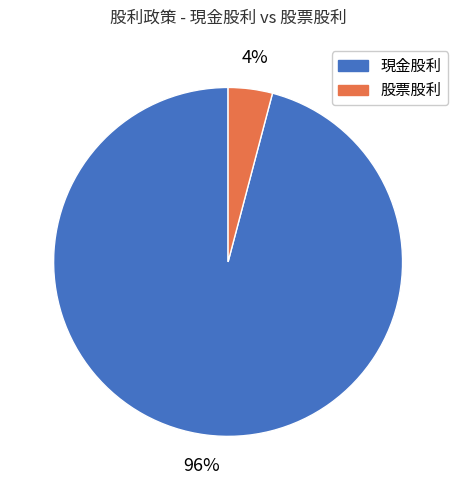

Rank the categories by value from highest to lowest.

現金股利, 股票股利